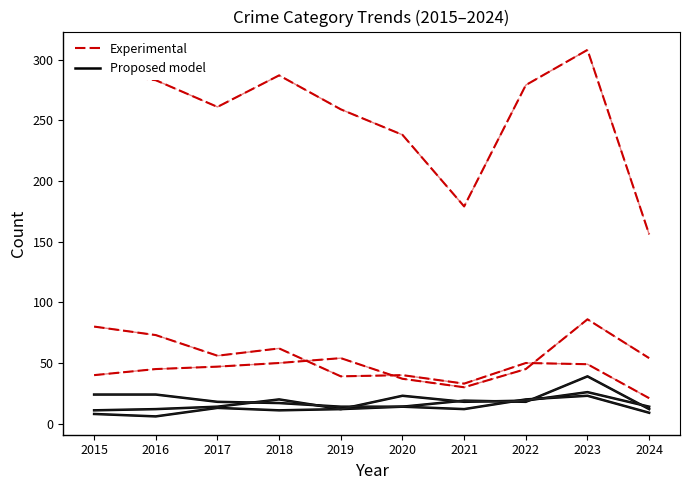

What is the spread (max minus min) of values at 2016?

277